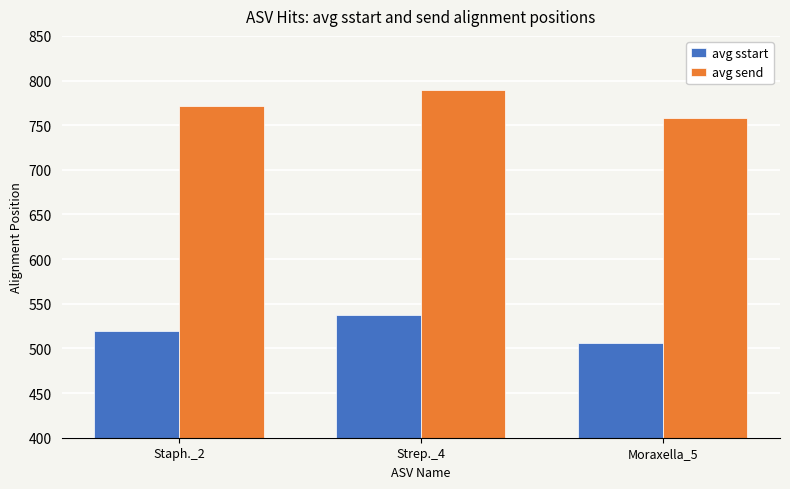

Reading left to right, transcribe all the data shown in this chart.

avg sstart: 519	537	506
avg send: 771	789	758